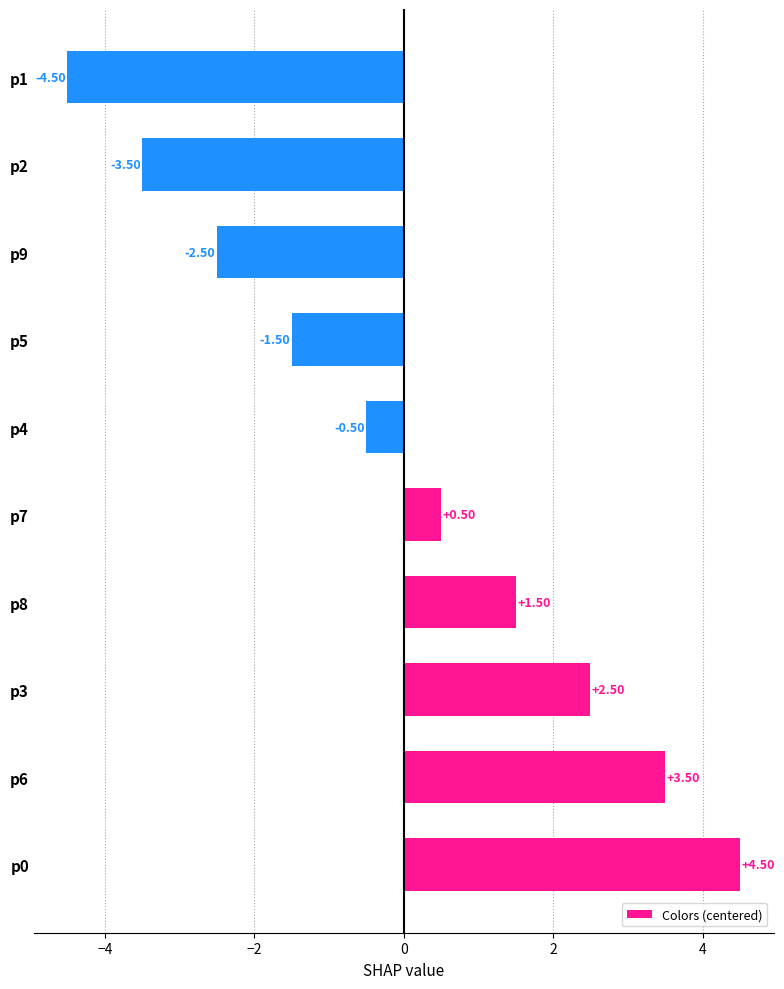

Which has a higher value, p8 or p5?

p8